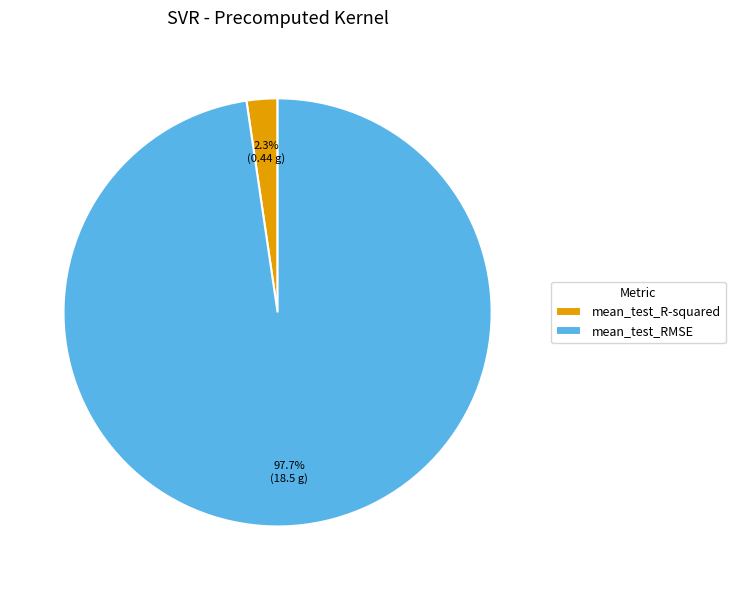

To the nearest percent, what percentage of the pie is mean_test_RMSE?

98%